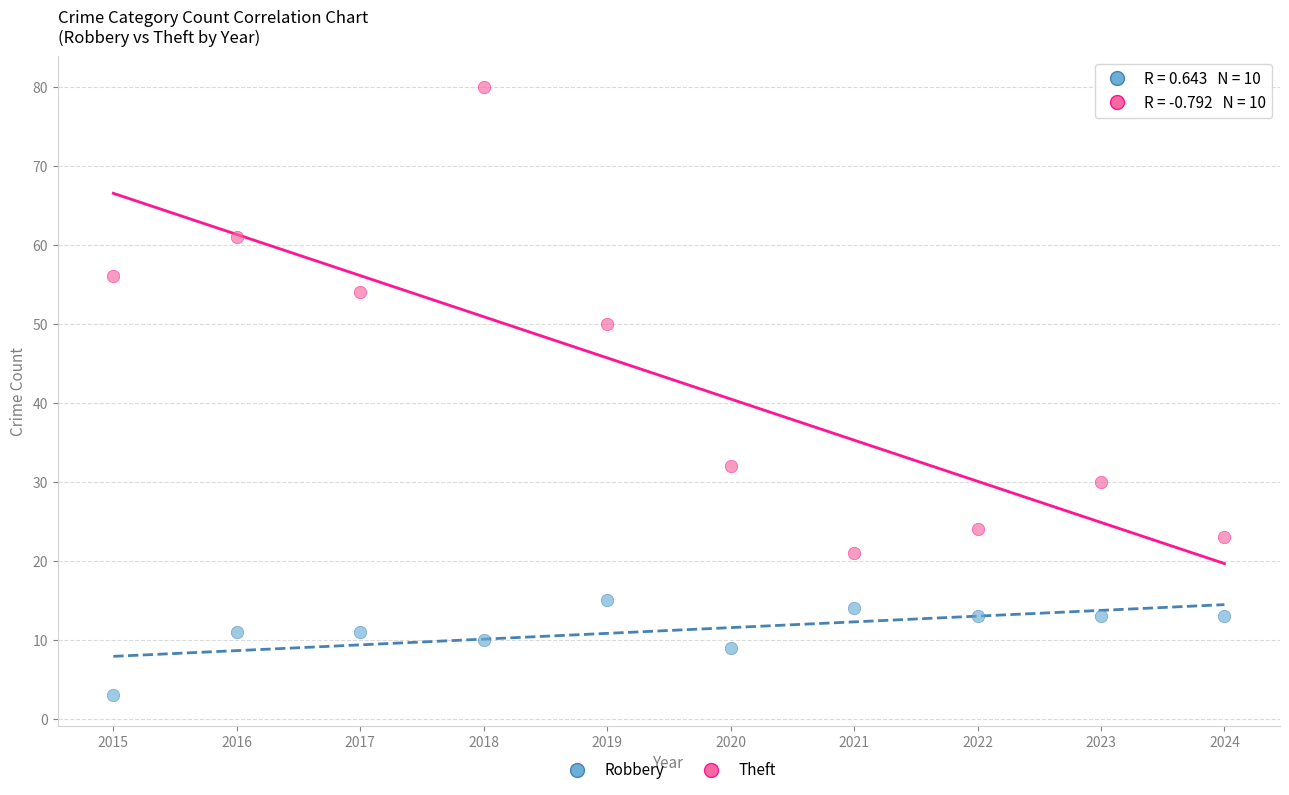

Which series contains the highest Y value?

Theft